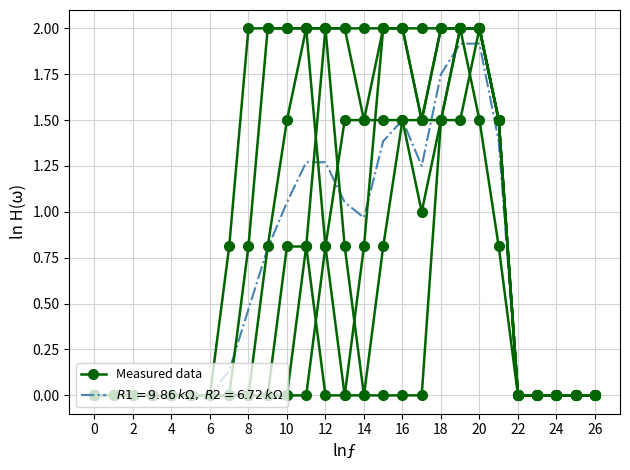

What is the average value?

0.8